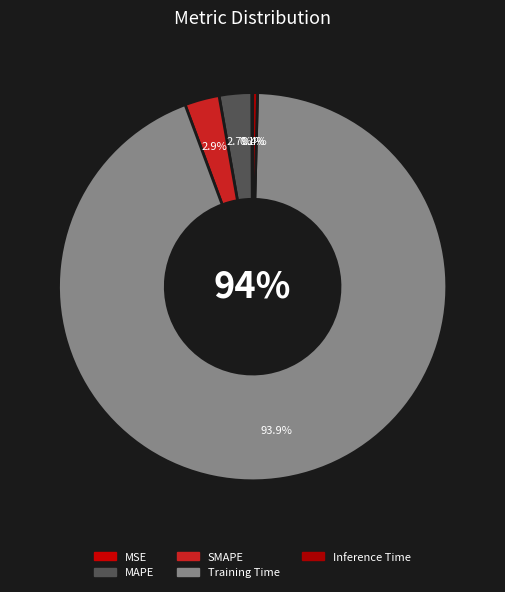

Is there a majority slice in this chart?

Yes